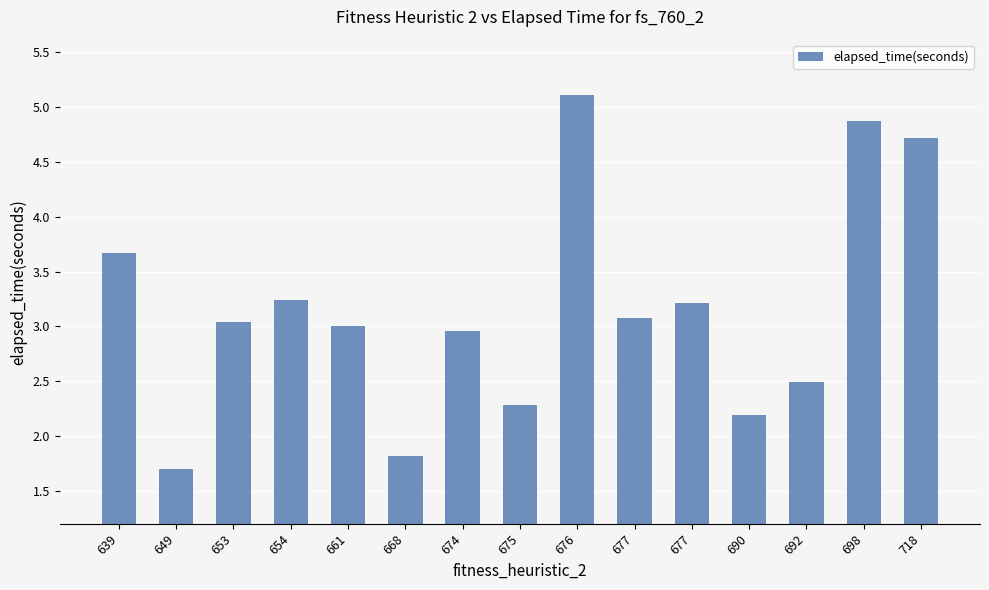

The chart shows a value of 1.6 at 654. True or false?

False